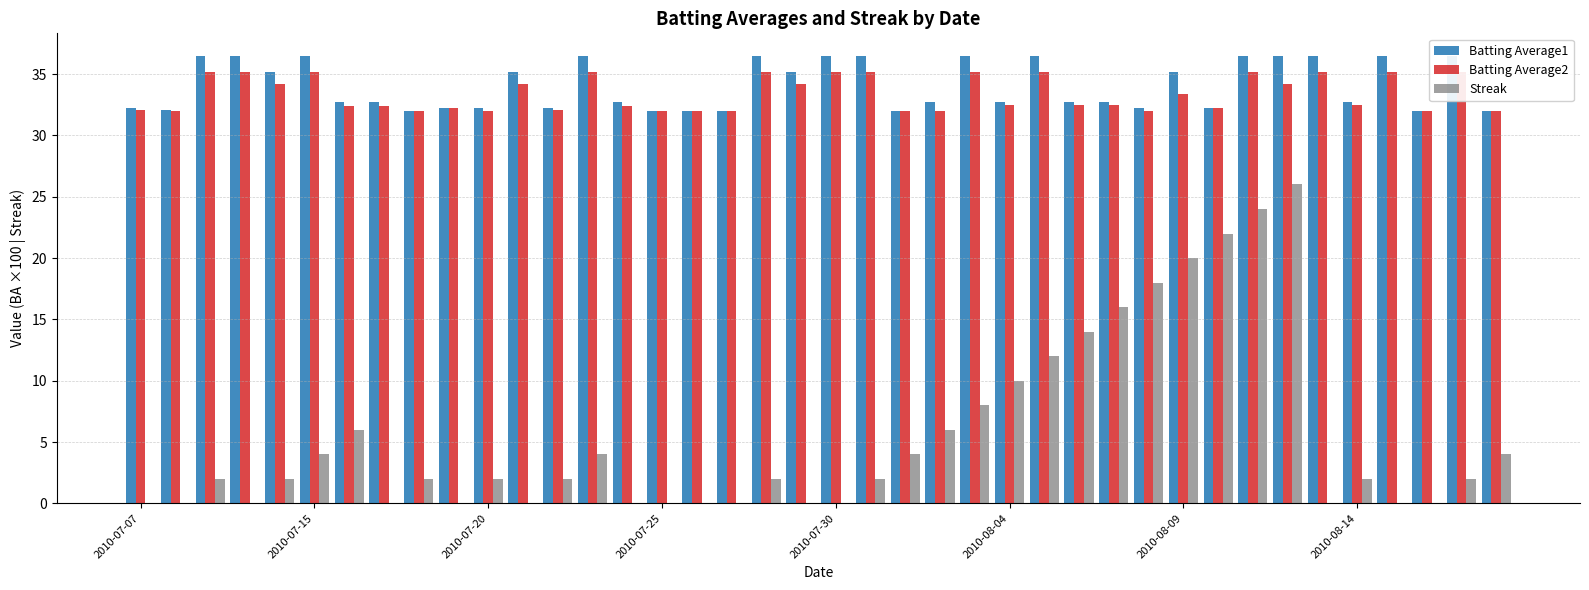

What is the value of the Streak bar at the 27th from the left?

12.0